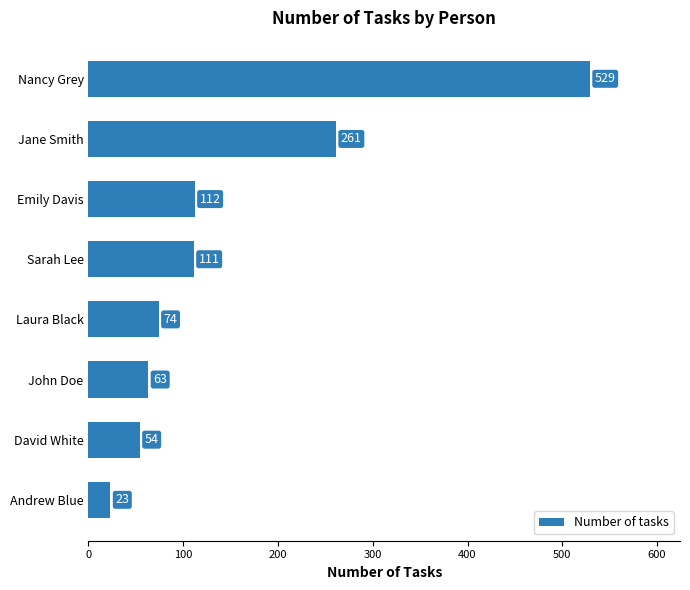

What is the change in value from Jane Smith to Emily Davis?

-149